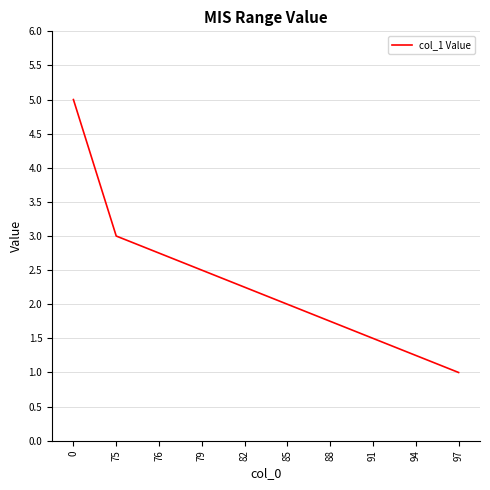

The chart shows a value of 2.0 at 85. True or false?

True